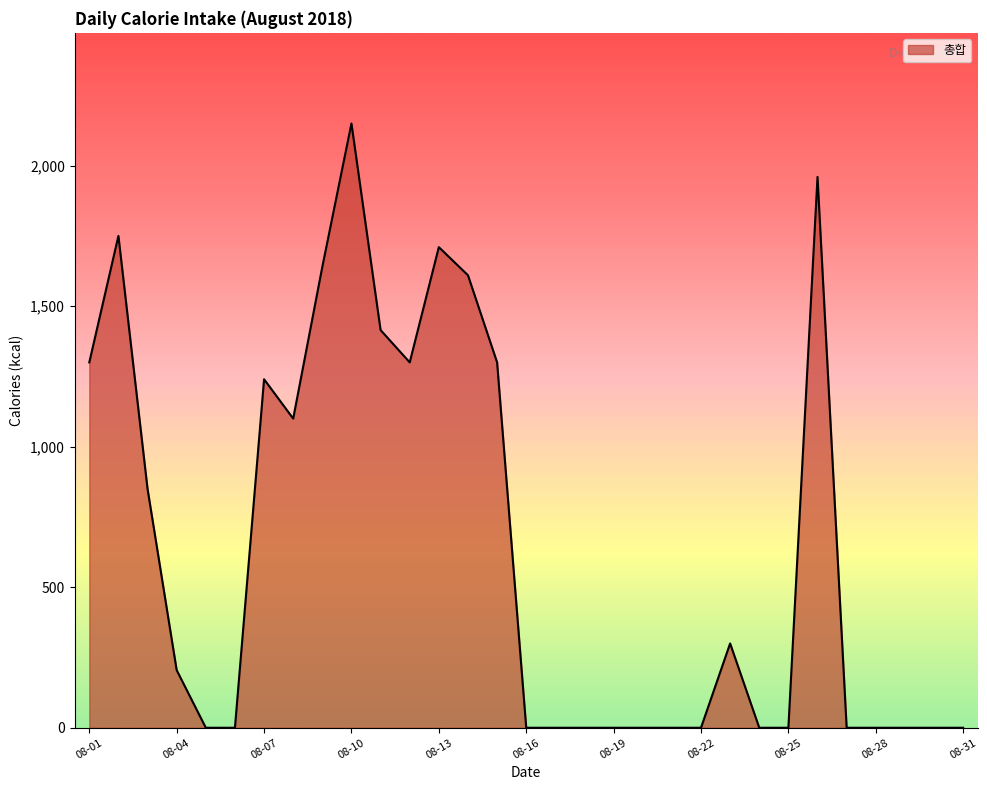

What is the greatest value displayed?

2150